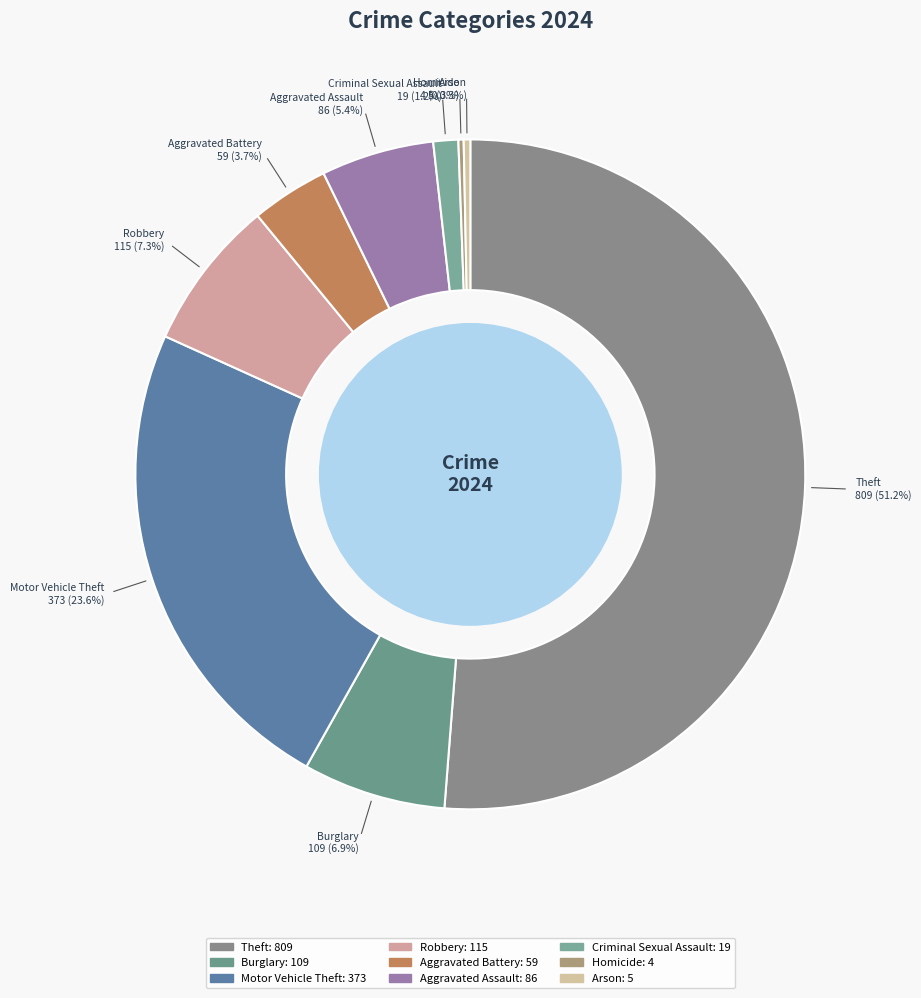

How many slices are in this pie chart?

9